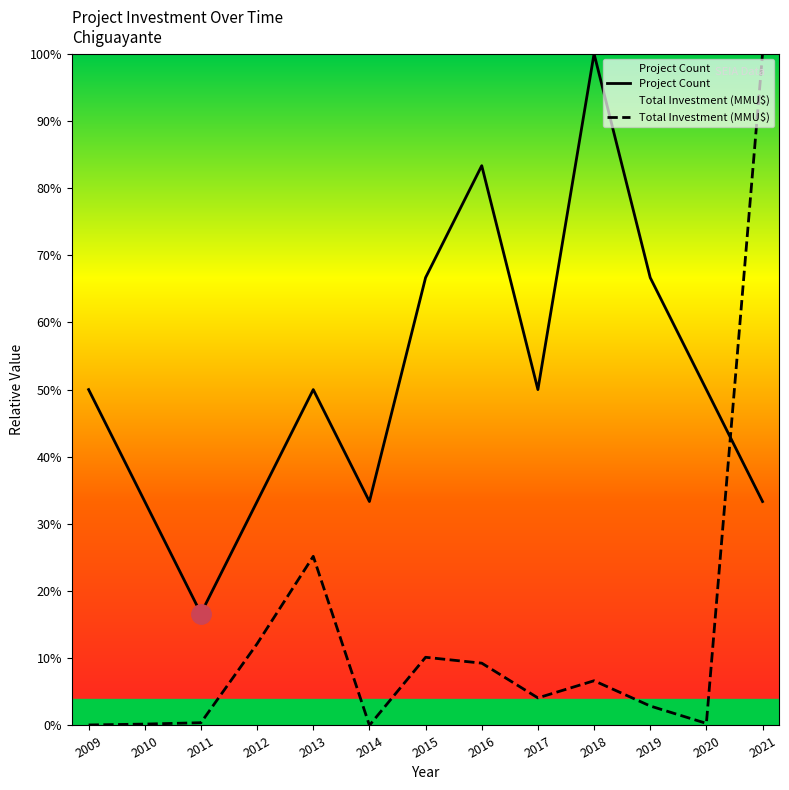

Reading right to left, transcribe all the data shown in this chart.

Project Count: 2021=33.3	2020=50.0	2019=66.7	2018=100.0	2017=50.0	2016=83.3	2015=66.7	2014=33.3	2013=50.0	2012=33.3	2011=16.7	2010=33.3	2009=50.0
Total Investment (MMU$): 2021=100.0	2020=0.3	2019=2.9	2018=6.7	2017=4.1	2016=9.3	2015=10.2	2014=0.0	2013=25.2	2012=12.2	2011=0.4	2010=0.2	2009=0.1